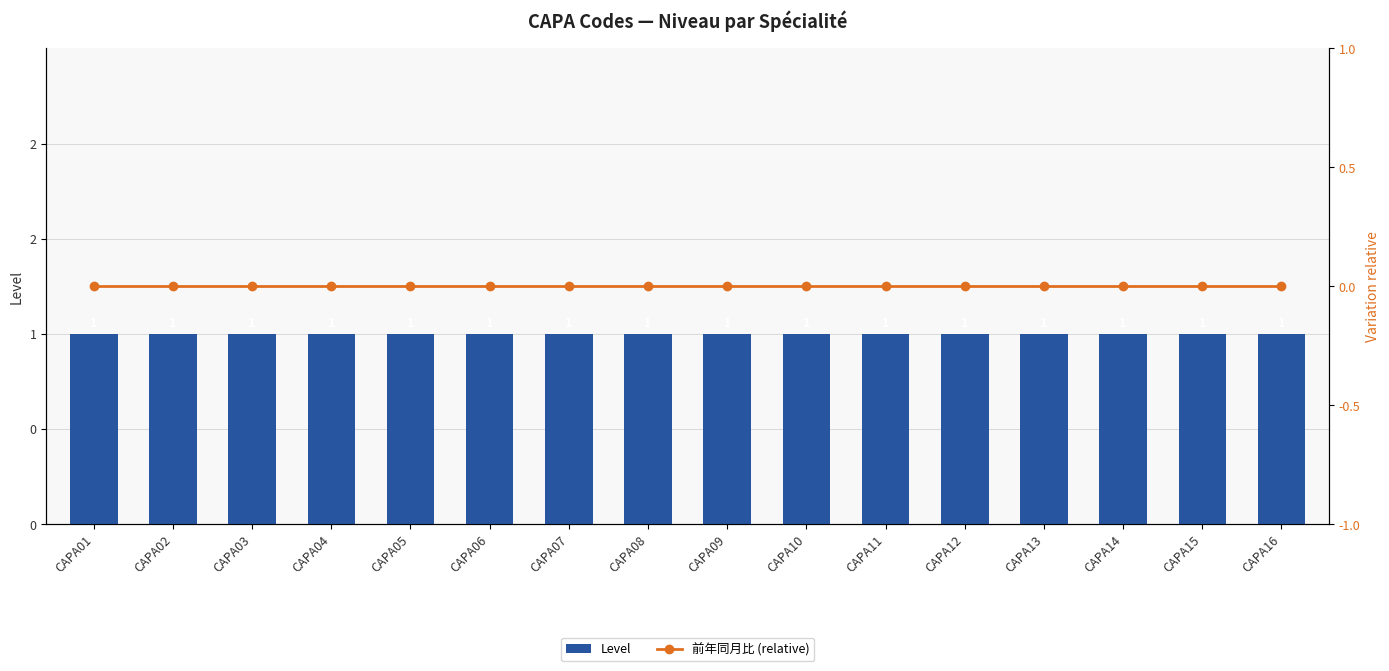

Reading left to right, extract all data points from this chart.

Level: 1	1	1	1	1	1	1	1	1	1	1	1	1	1	1	1
前年同月比 (relative): 0	0	0	0	0	0	0	0	0	0	0	0	0	0	0	0